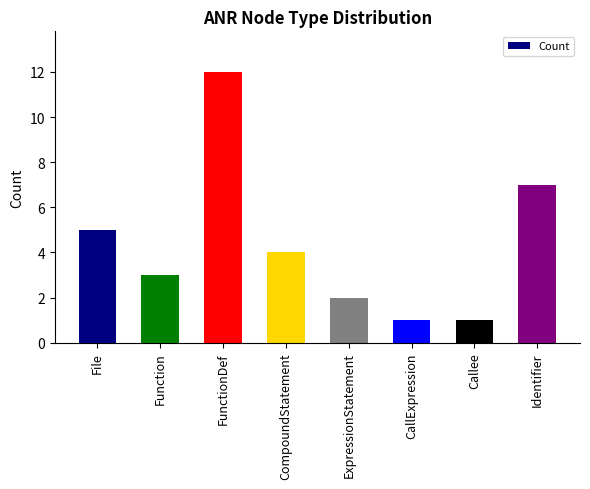

What is the average value?

4